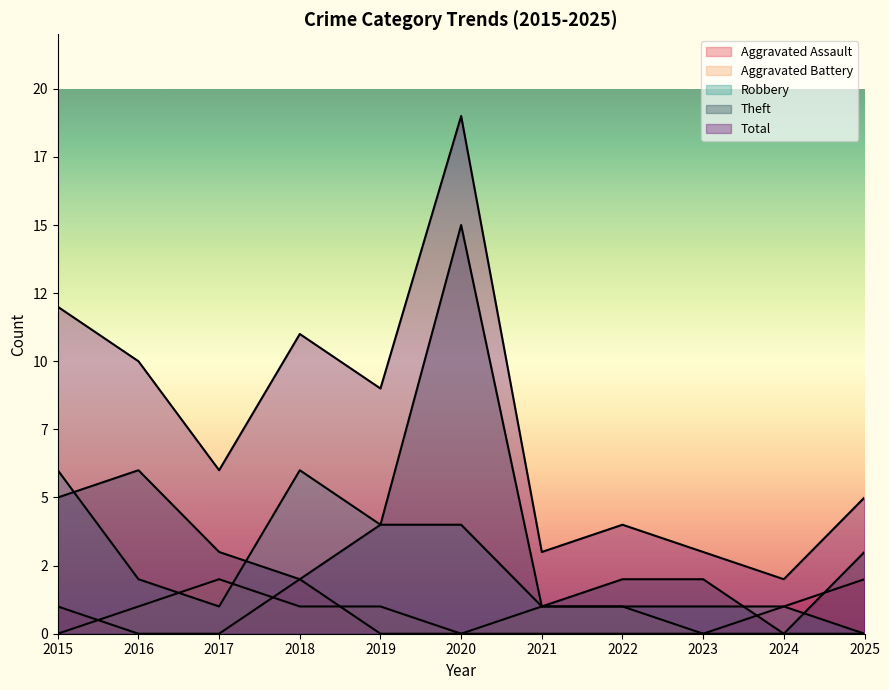

Between 2024 and 2018, which is larger?

2018